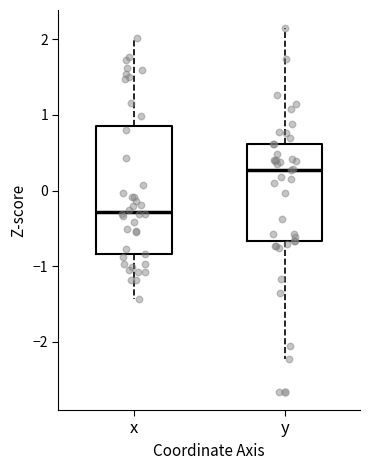

Reading left to right, transcribe this box plot: for each box, give where its median line is, the range the box spans, and where its two whiskers end, as read against the y-axis. The values are not printed on the chart, so give them approximately, as read against the axis.

x: median -0.3, box -0.8 to 0.9, whiskers -1.4 to 2.0
y: median 0.3, box -0.7 to 0.6, whiskers -2.2 to 2.1